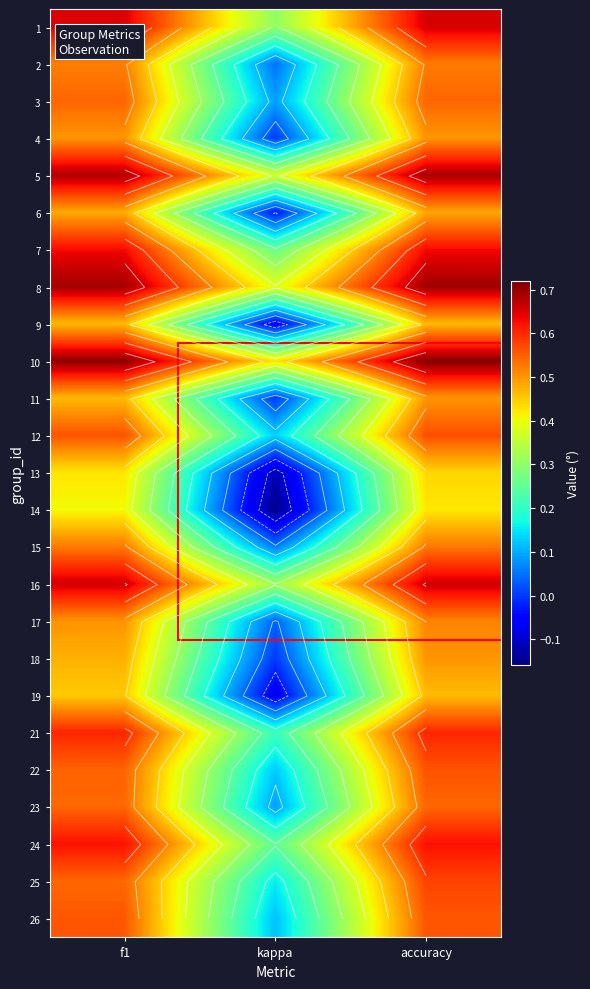

What is the average value of the 22 series?

0.4